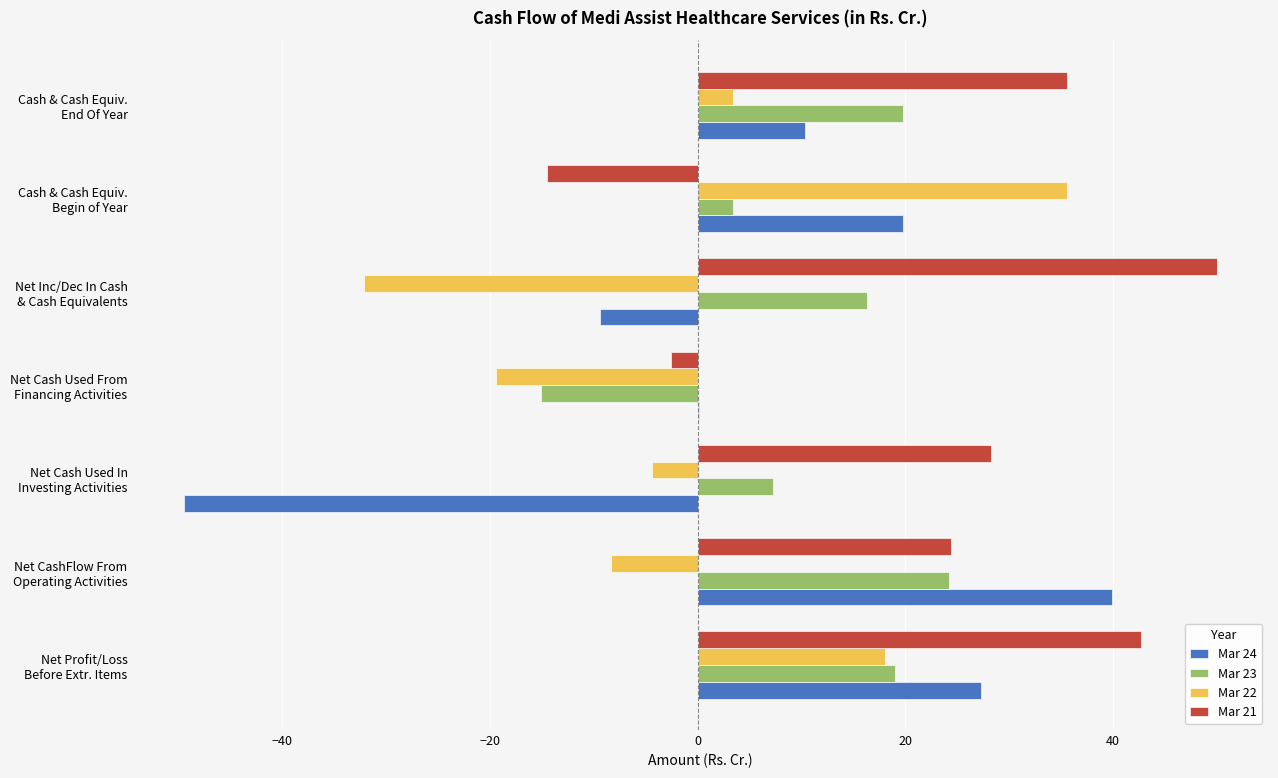

How many values in Mar 23 are above zero?

6